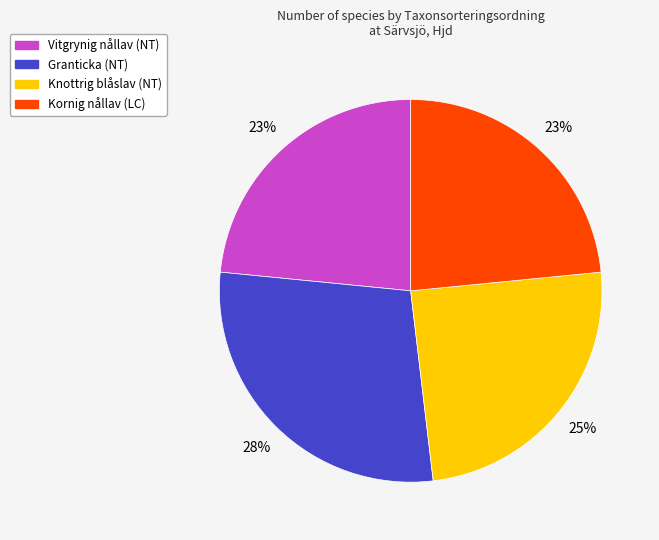

Which category has the biggest portion of the pie?

Granticka (NT)